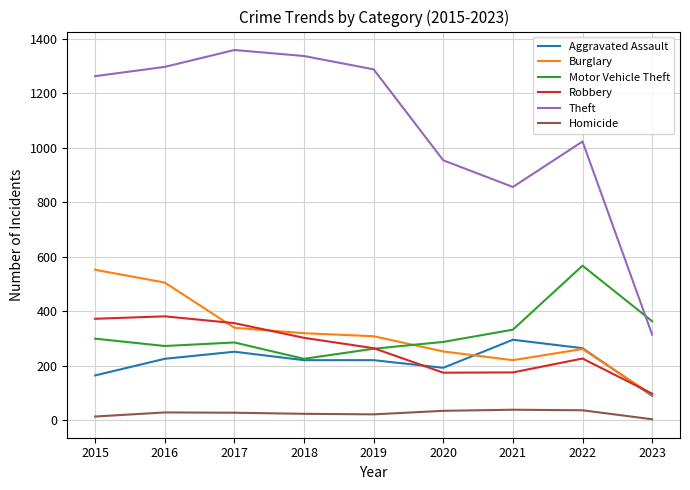

True or false: Robbery has a value of 372 at 2015.

True